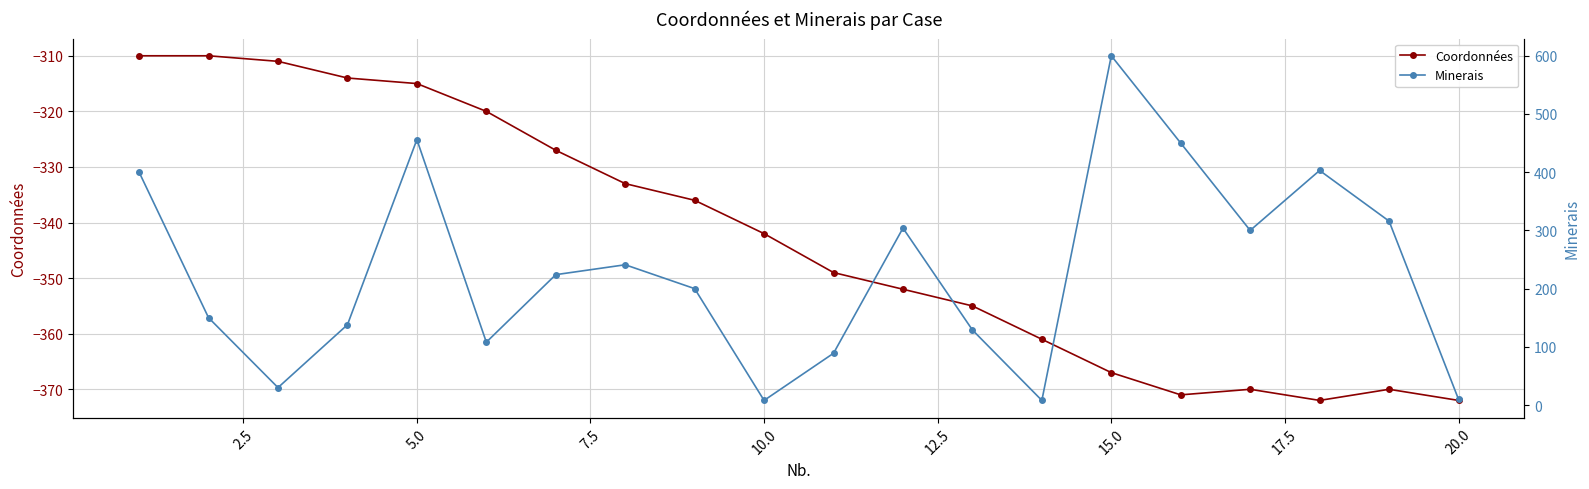

In Minerais, how many points are lower than both neighbors (excluding endpoints)?

5